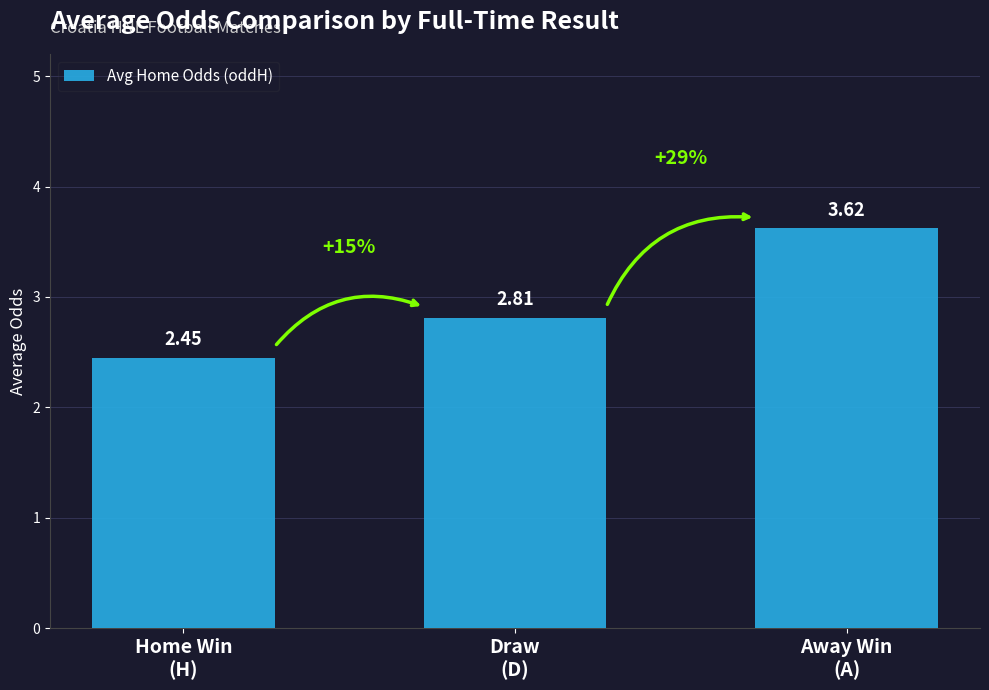

Which label corresponds to the largest value in the chart?

Away Win
(A)